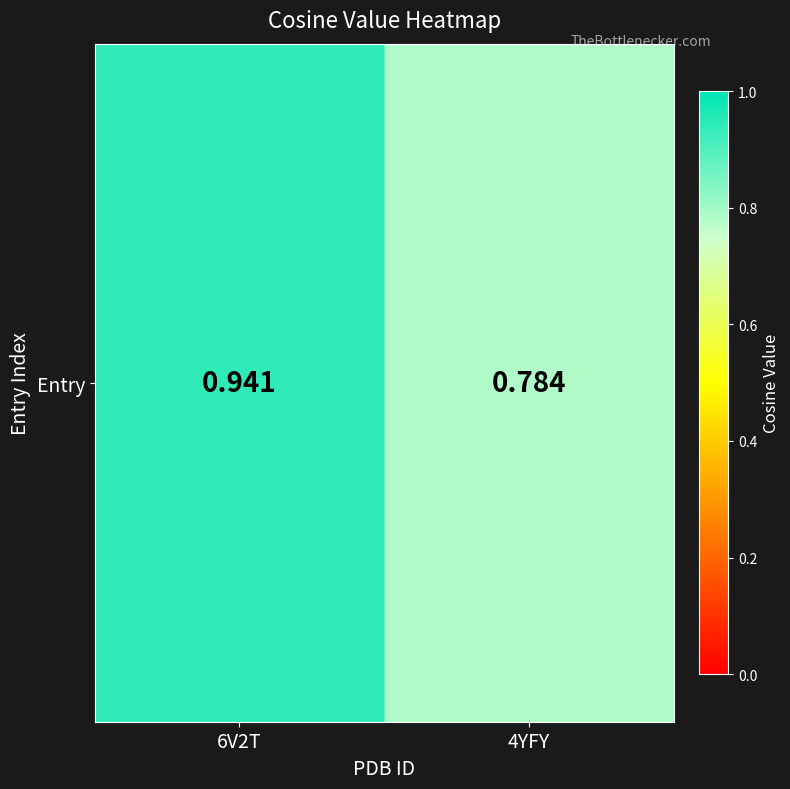

Which category has the lowest value across all series?

4YFY